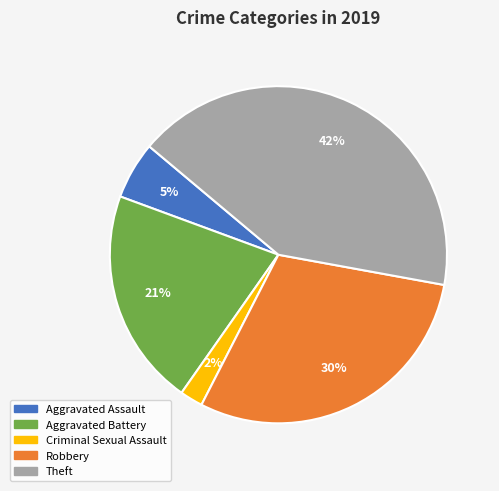

To the nearest percent, what is the difference between the largest and smallest slice percentages?

40%